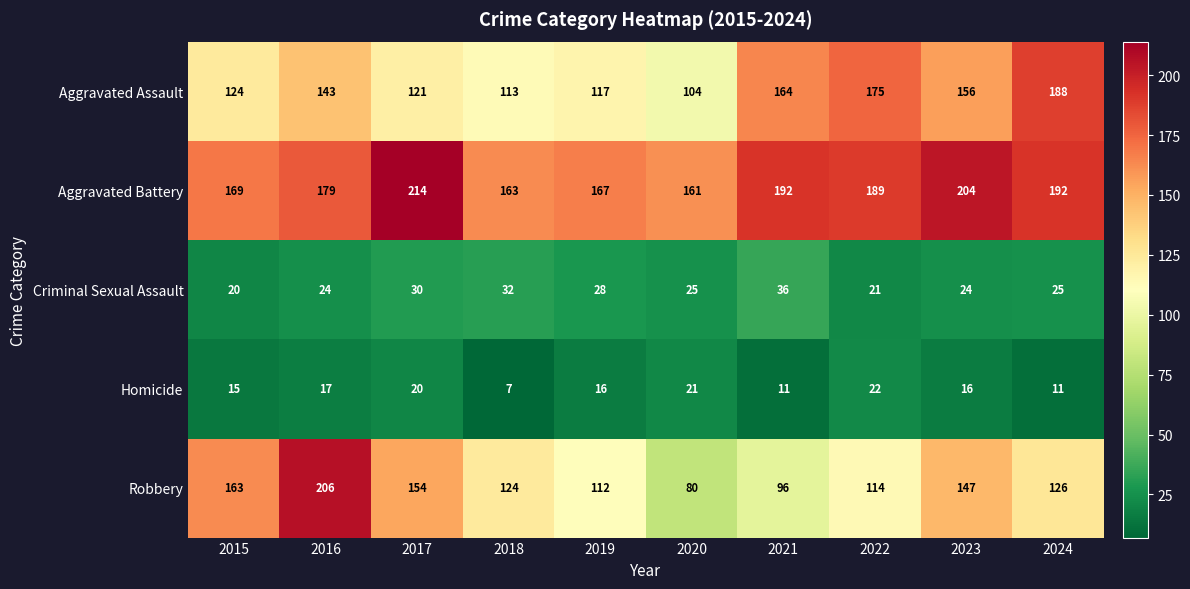

True or false: Homicide has a value of 8 at 2017.

False